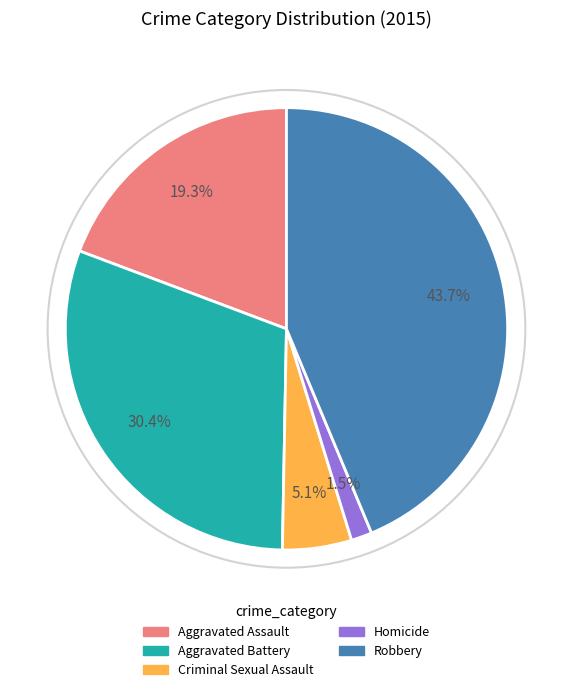

What portion of the pie excludes Aggravated Assault?

80.7%